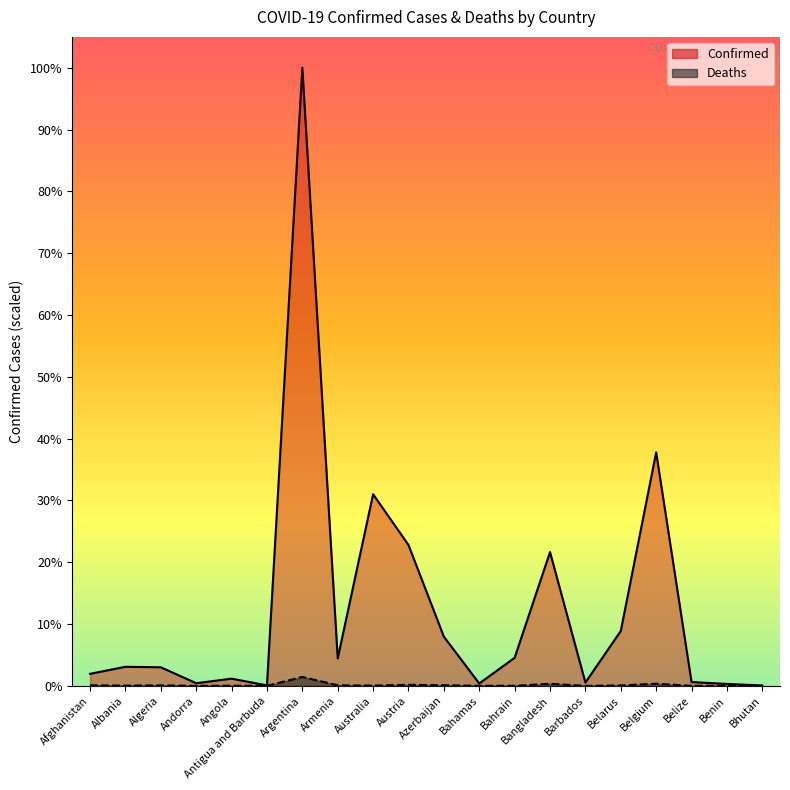

What are all the series names shown in the legend?

Confirmed, Deaths